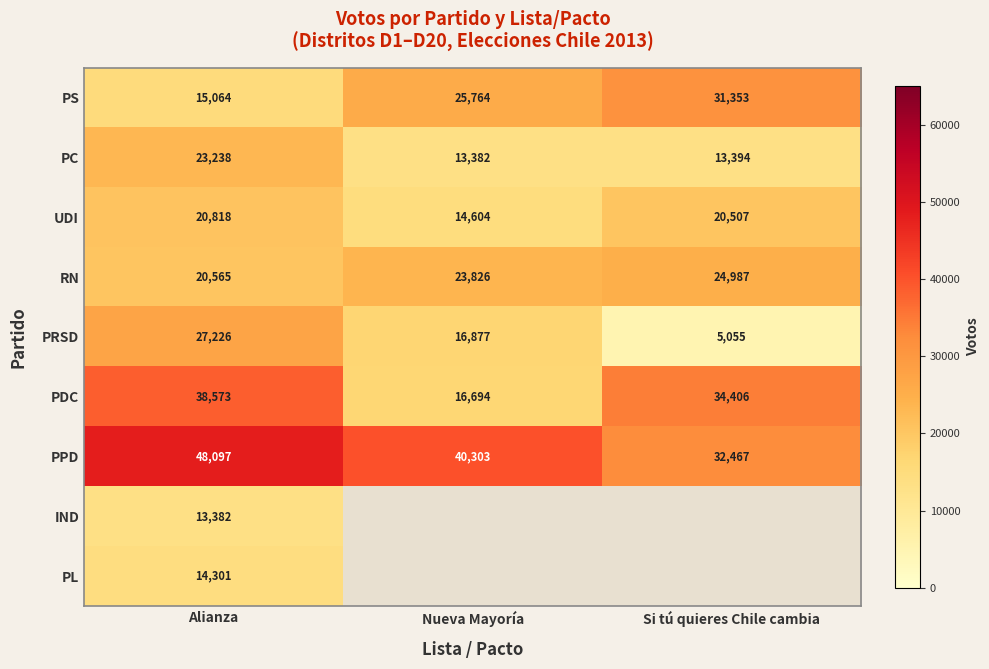

Where is PC nearest to the value 18310?

Si tú quieres Chile cambia